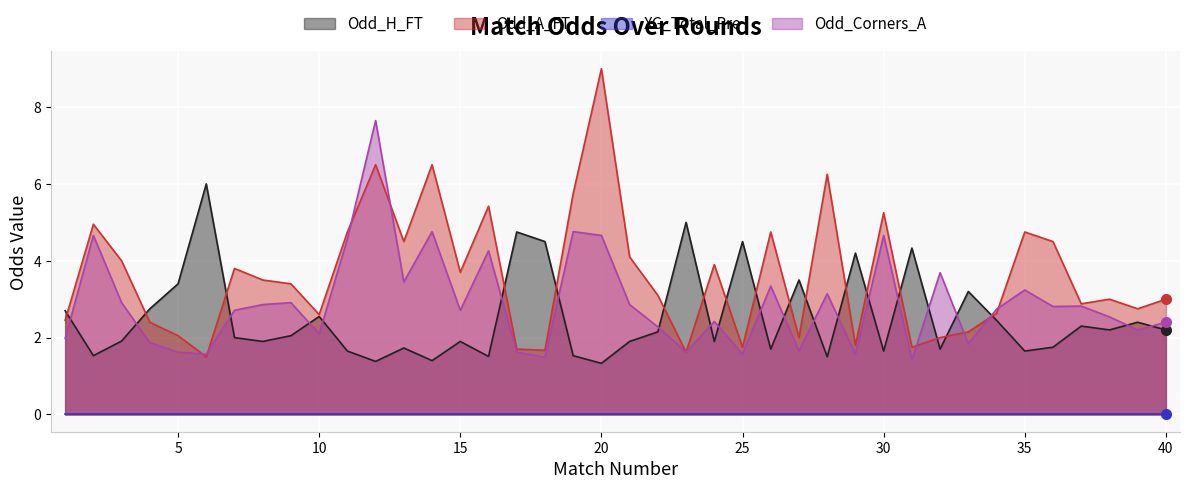

What is the highest value of the Odd_A_FT series?

9.0